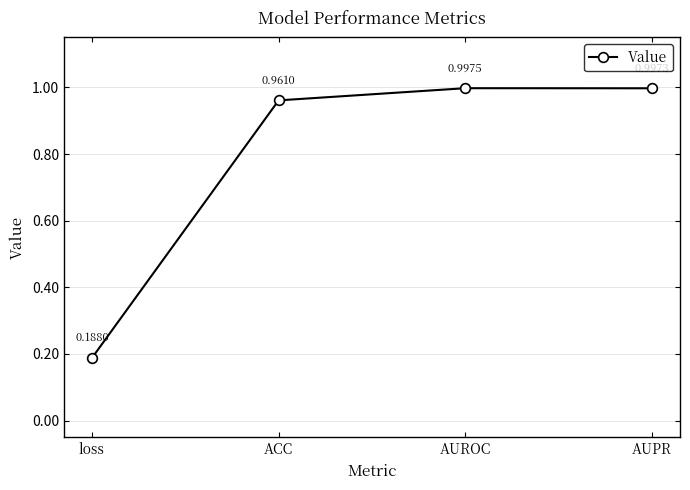

What is the sum of the values at AUPR and loss?

1.2